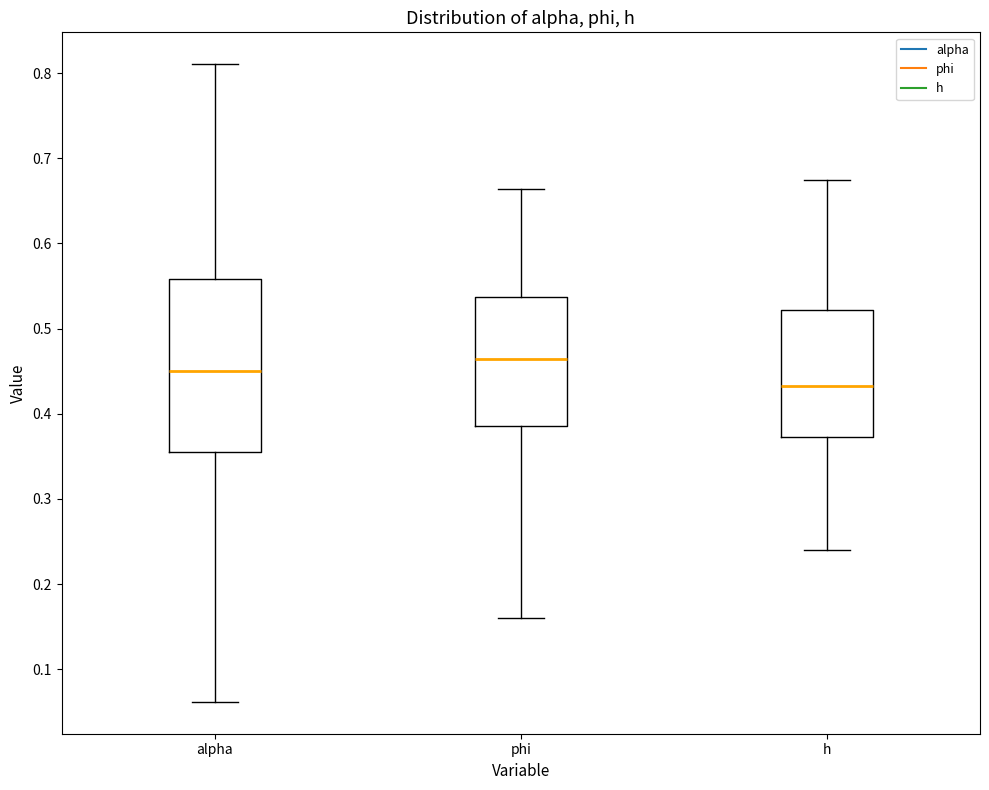

Reading left to right, transcribe this box plot: for each box, give where its median line is, the range the box spans, and where its two whiskers end, as read against the y-axis. The values are not printed on the chart, so give them approximately, as read against the axis.

alpha: median 0.45, box 0.36 to 0.56, whiskers 0.06 to 0.81
phi: median 0.46, box 0.39 to 0.54, whiskers 0.16 to 0.66
h: median 0.43, box 0.37 to 0.52, whiskers 0.24 to 0.67